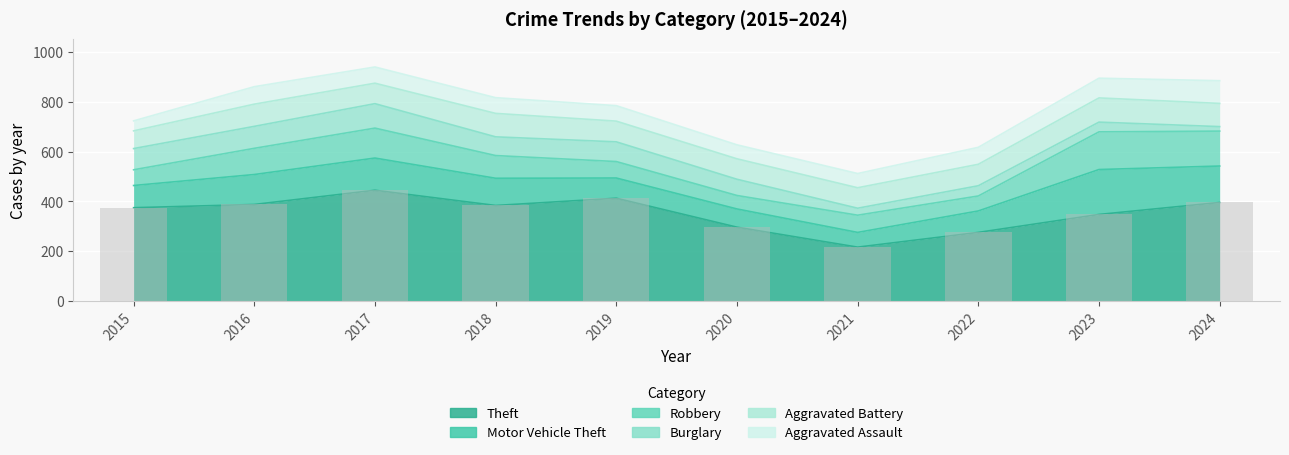

How many data points does each series have?

10